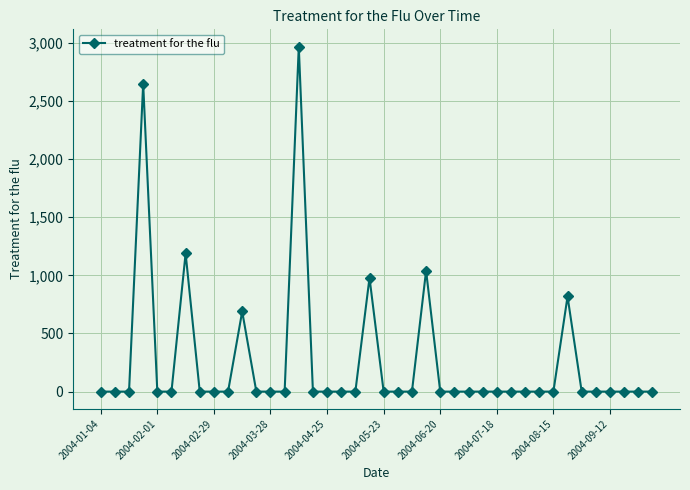

True or false: the data has more than 1 interior local peaks.

True